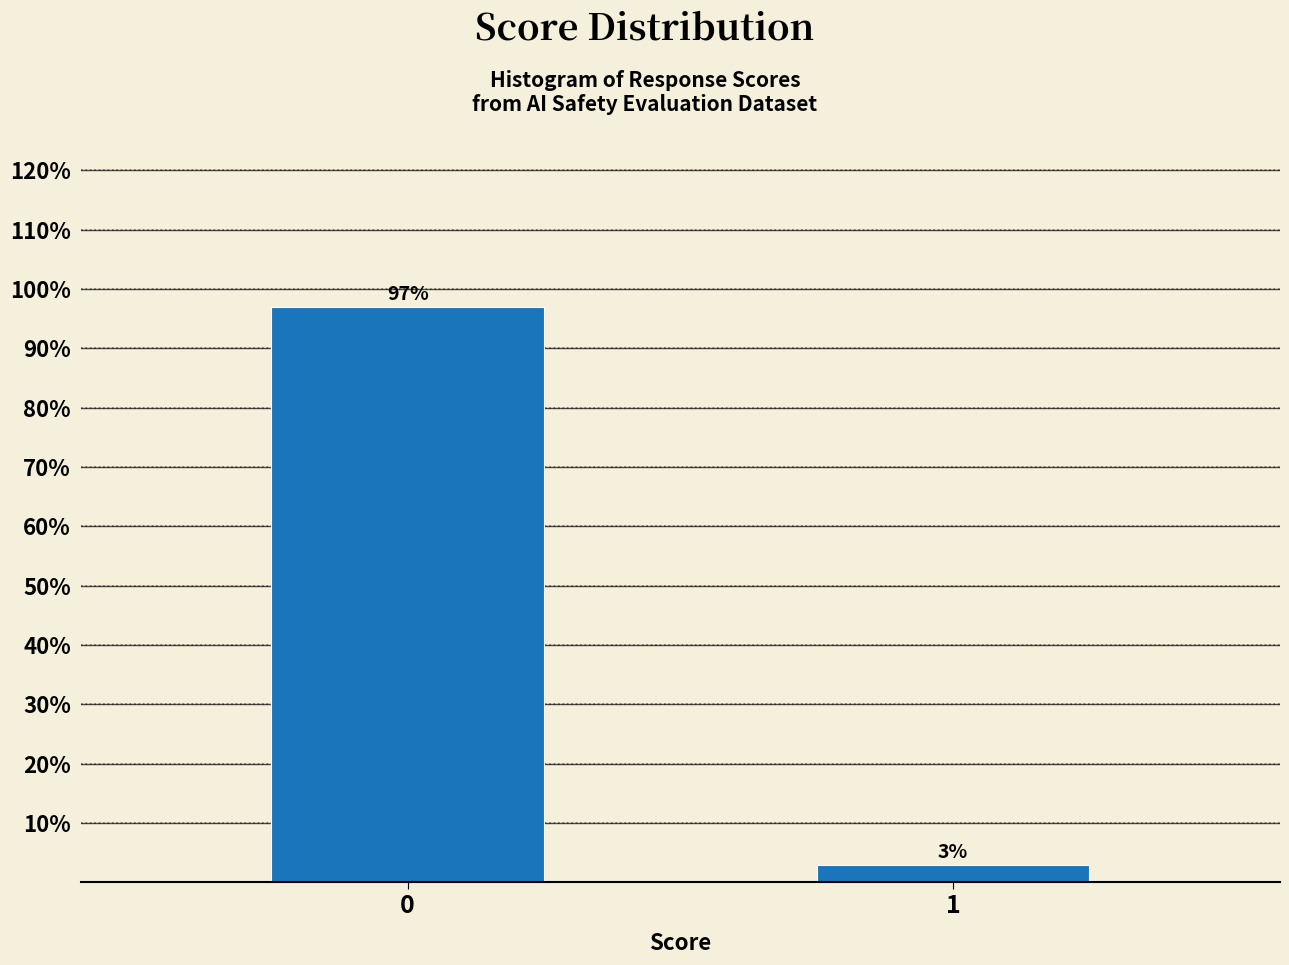

Is it true that the value at 0 is 171.0?

False